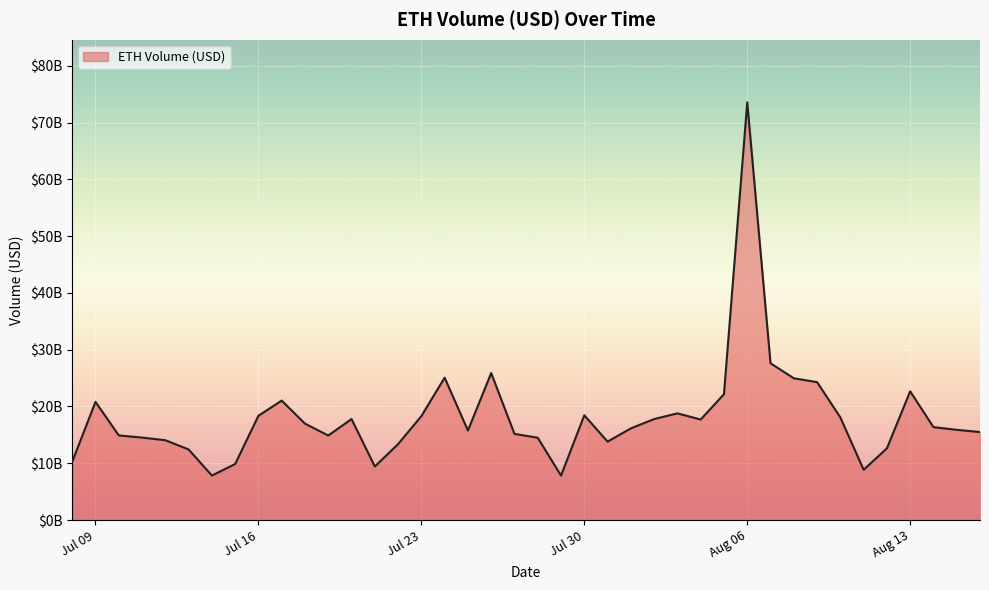

Is this an area chart (filled region under the line)?

Yes